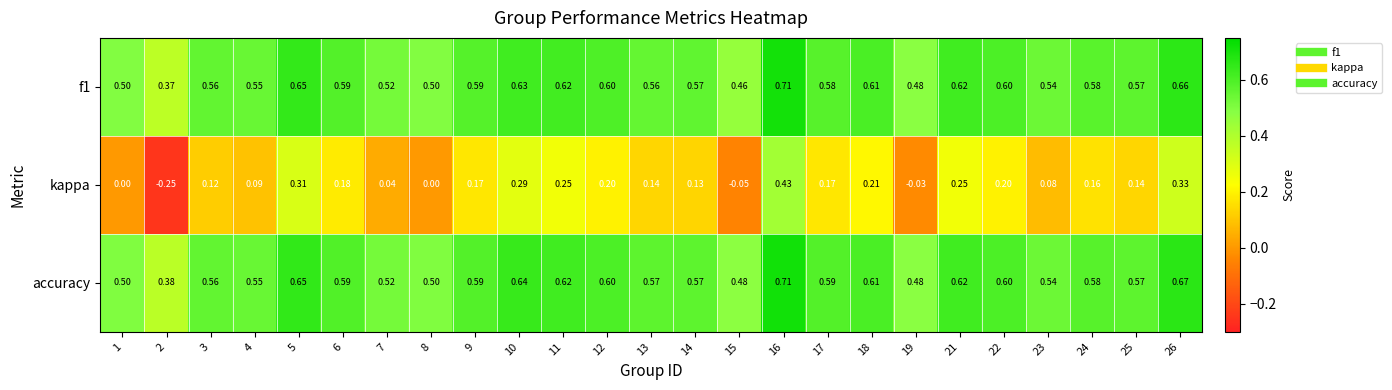

Which series has the largest total across all categories?

accuracy